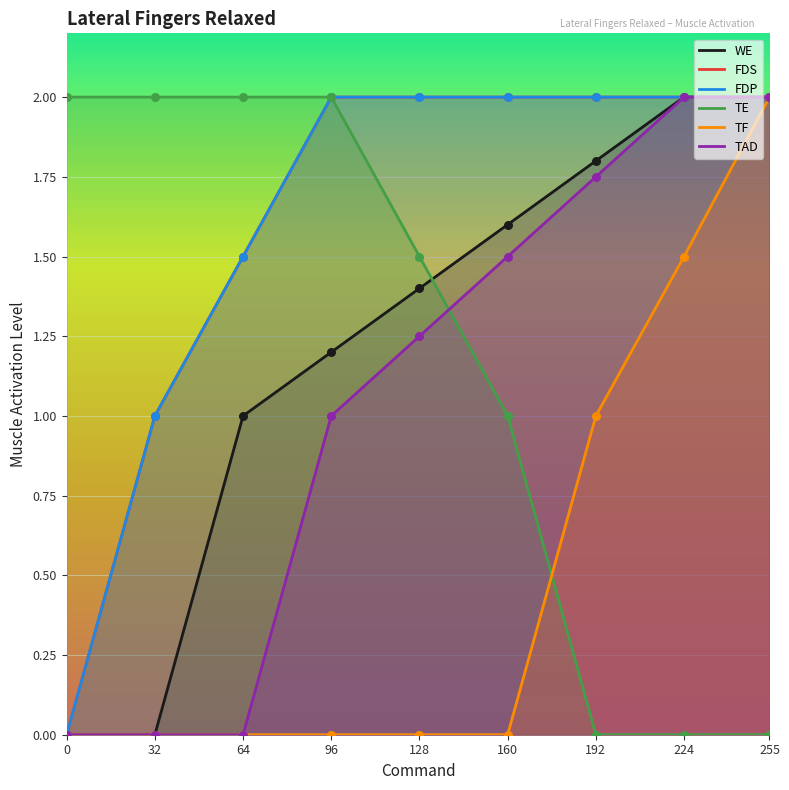

Which series reaches the minimum Y coordinate?

WE